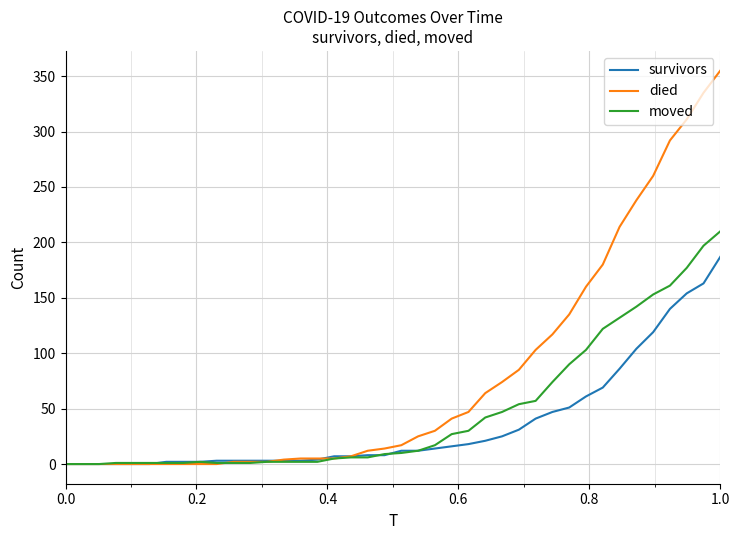

List the series in order of their overall mean, lowest first.

survivors, moved, died